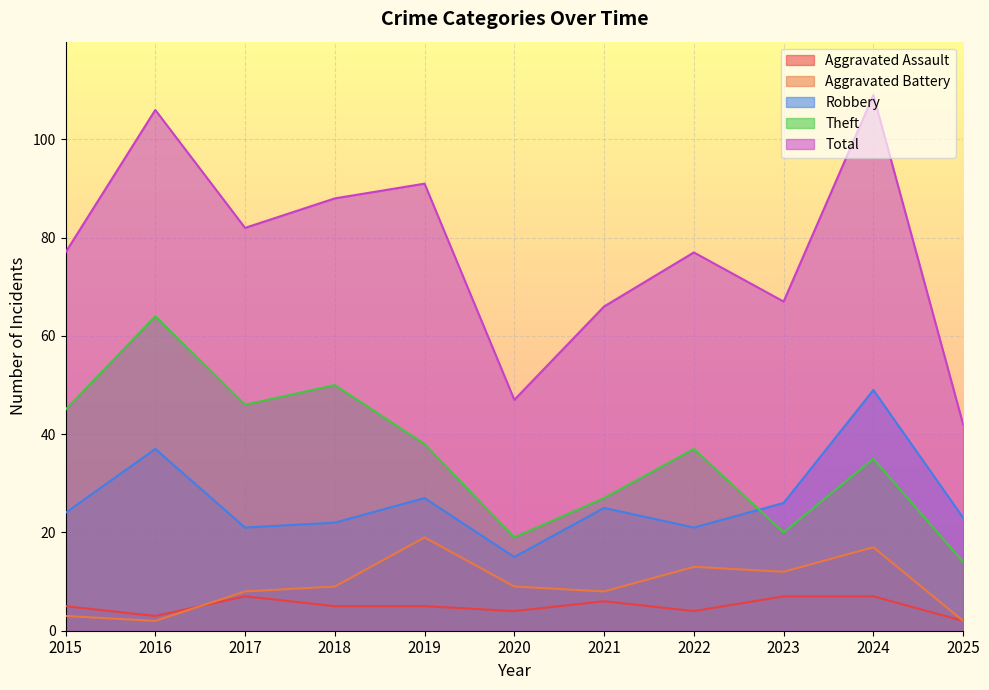

At which category does Aggravated Assault reach its first local valley?

2016